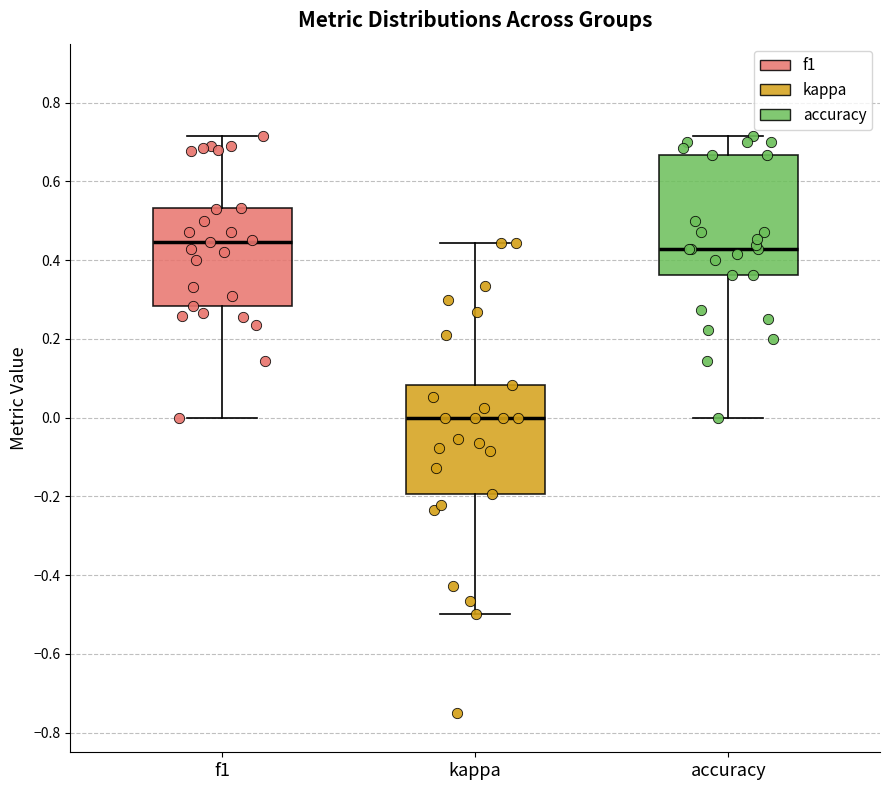

Where does the median line of the box for f1 sit on the y-axis? The values are not printed on the chart, so give them approximately, as read against the axis.

0.44